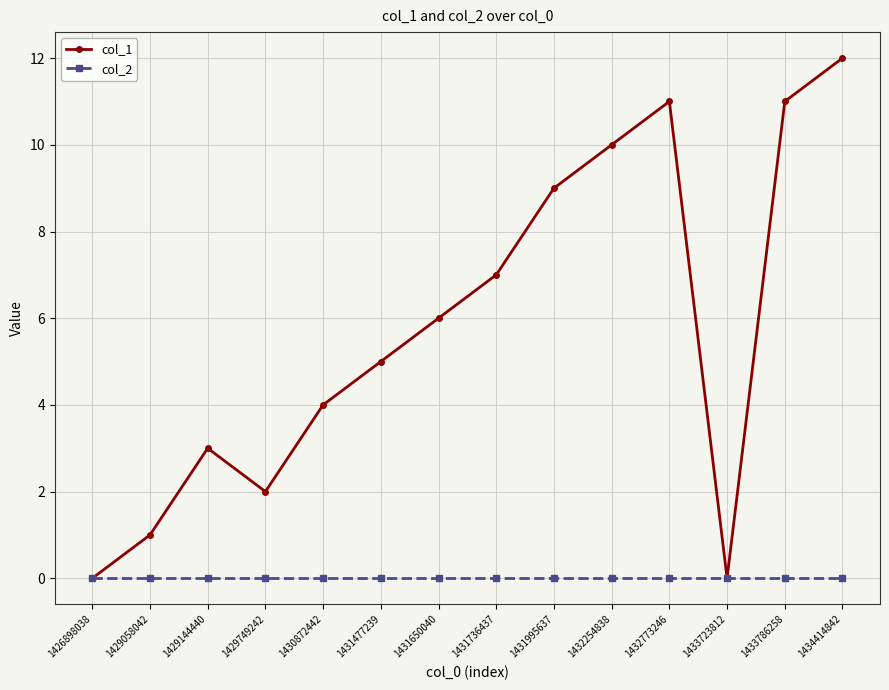

Rank the series by their maximum value, from highest to lowest.

col_1, col_2